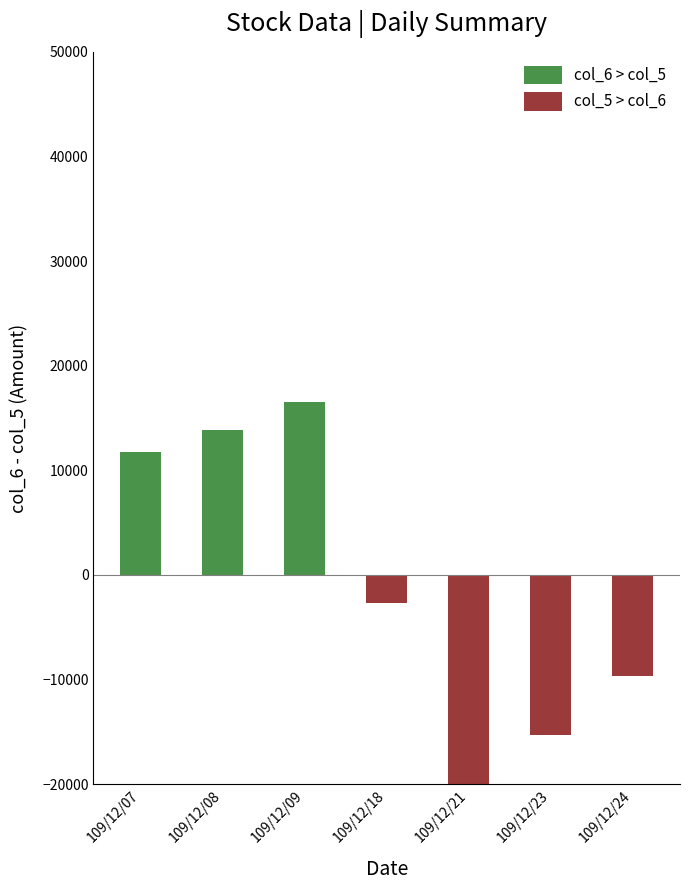

Is the value of col_8 at 109/12/21 greater than the value of col_6 at 109/12/21?

No